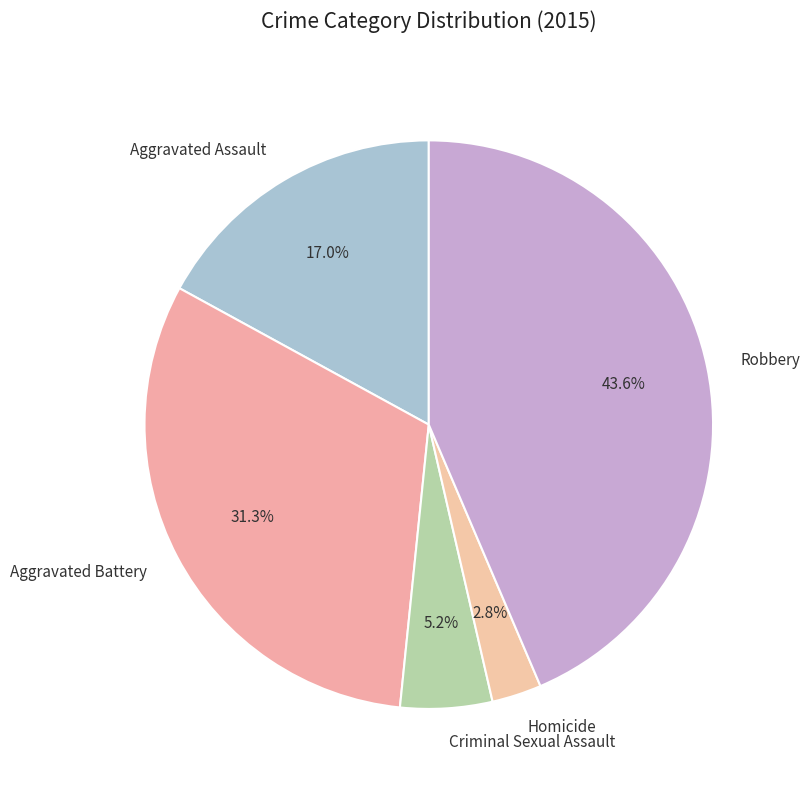

How many segments does this pie chart have?

5